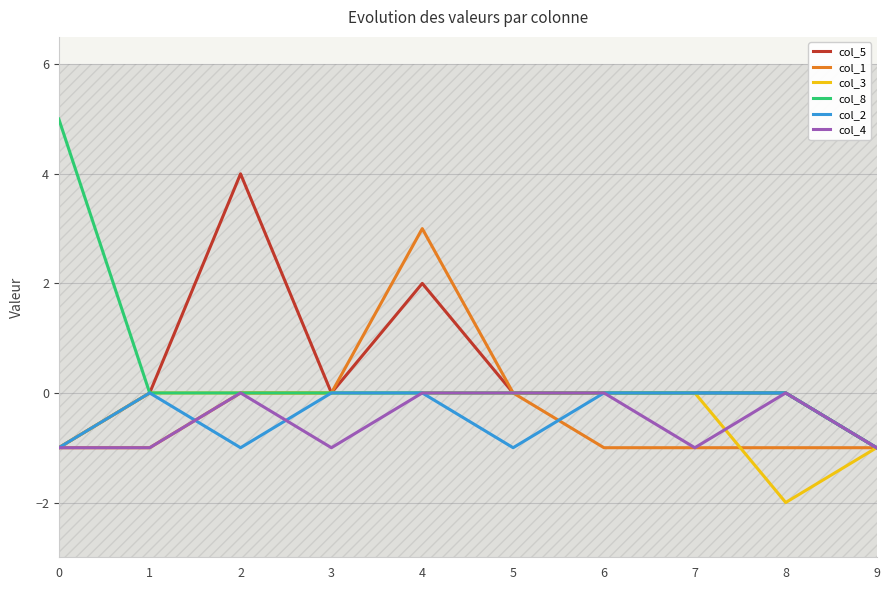

Is this an area chart (filled region under the line)?

No